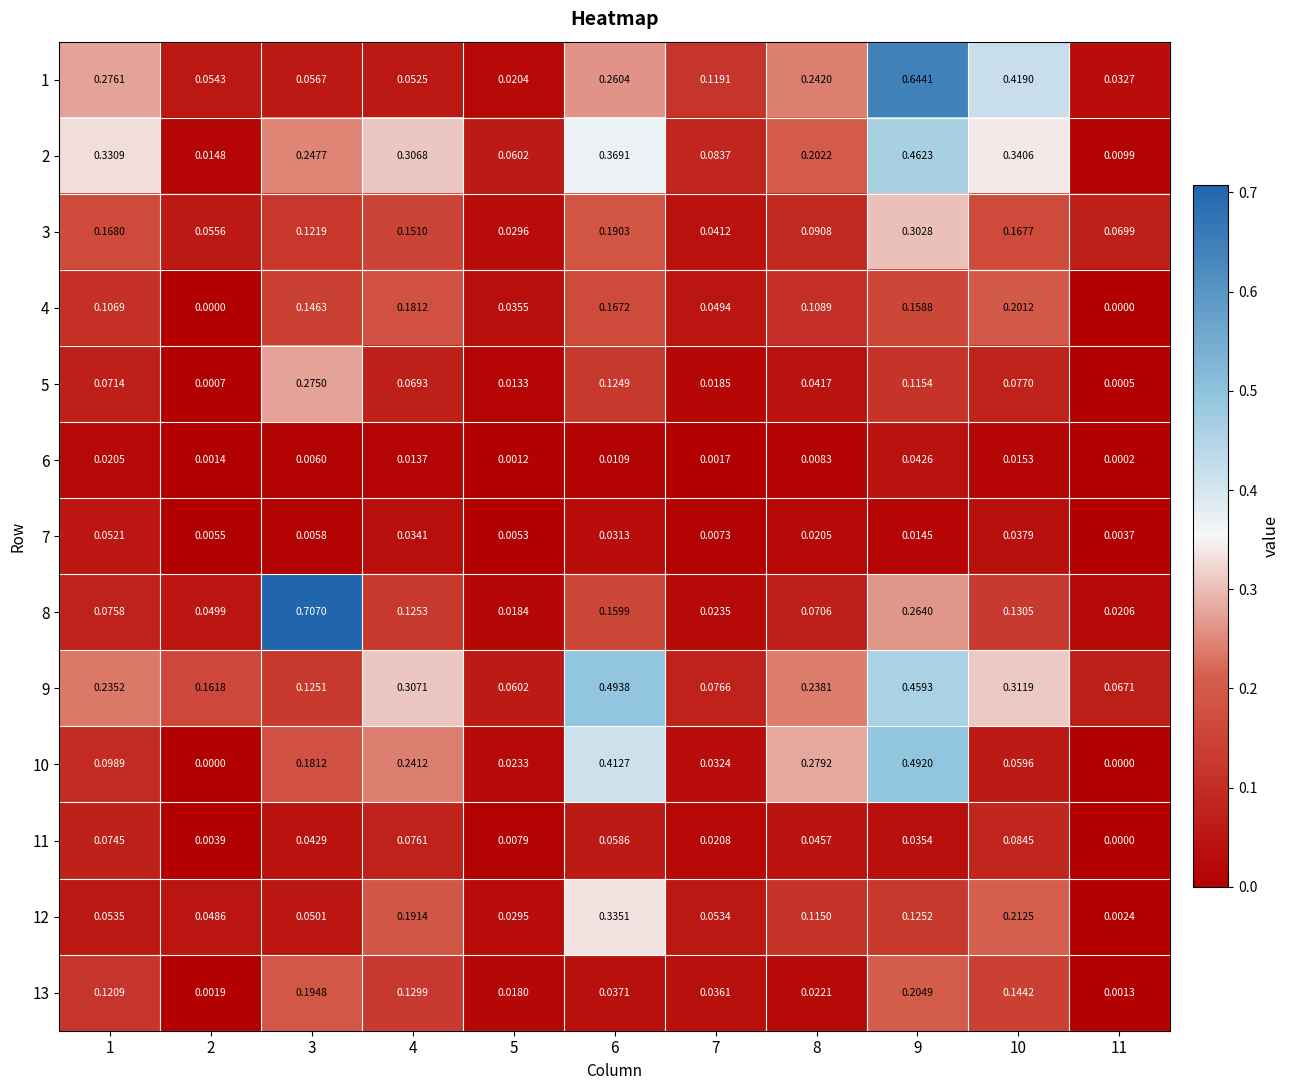

Is the value of 2 at 6 greater than the value of 3 at 3?

Yes